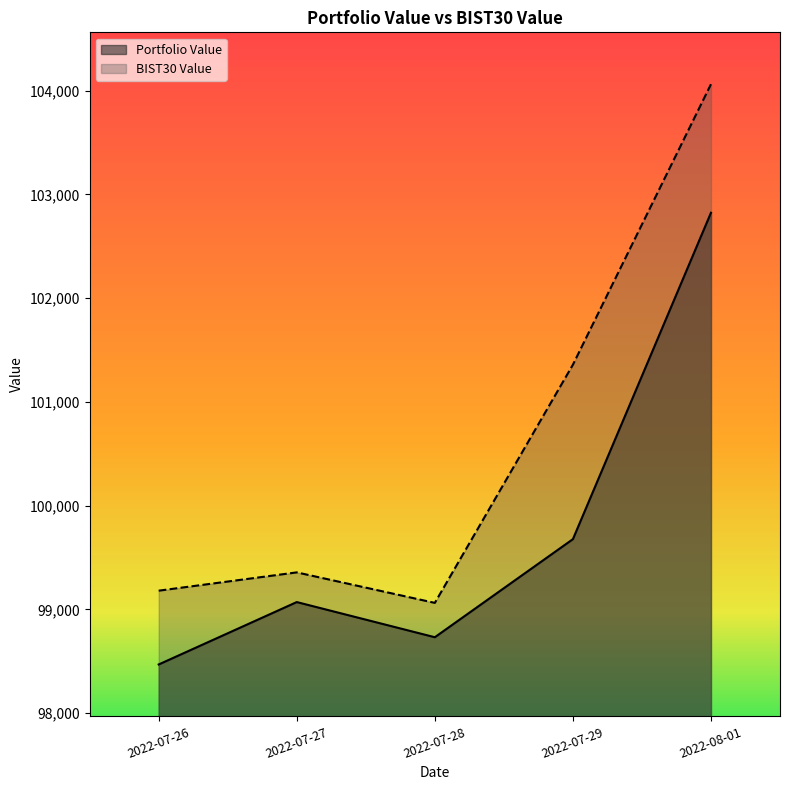

At which category does BIST30 Value reach its first local peak?

2022-07-27